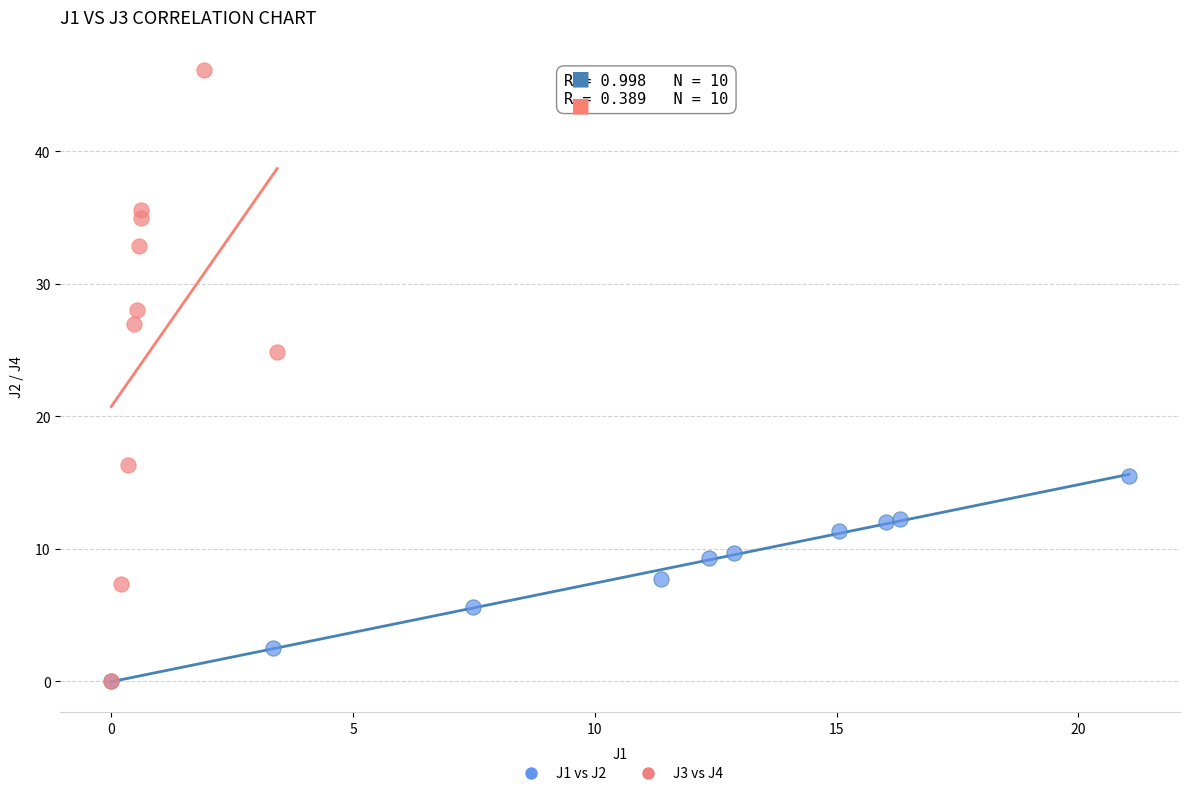

Which series has the largest Y range (max minus min)?

J3 vs J4